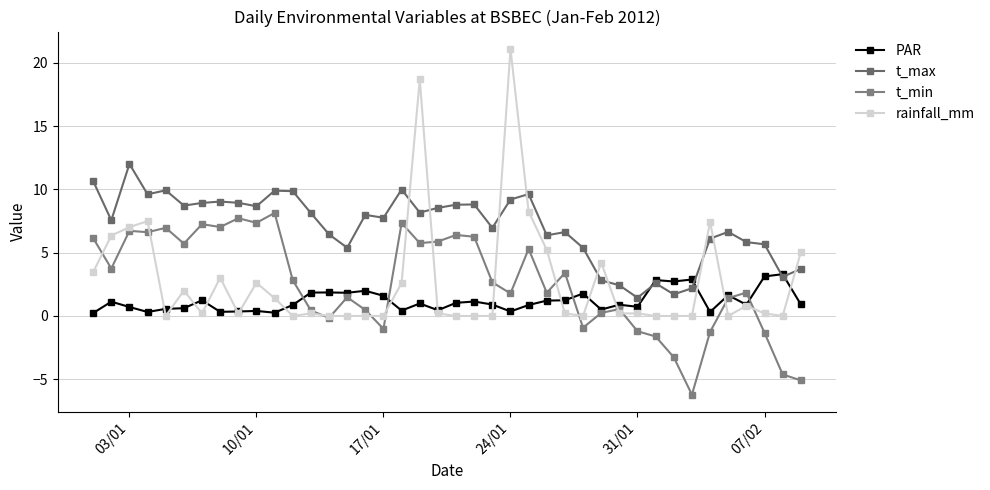

Which series has the largest total across all categories?

t_max